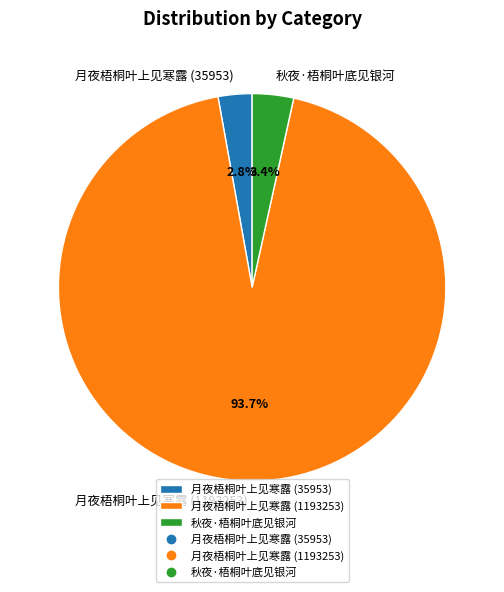

Rank the categories by value from lowest to highest.

月夜梧桐叶上见寒露 (35953), 秋夜·梧桐叶底见银河, 月夜梧桐叶上见寒露 (1193253)